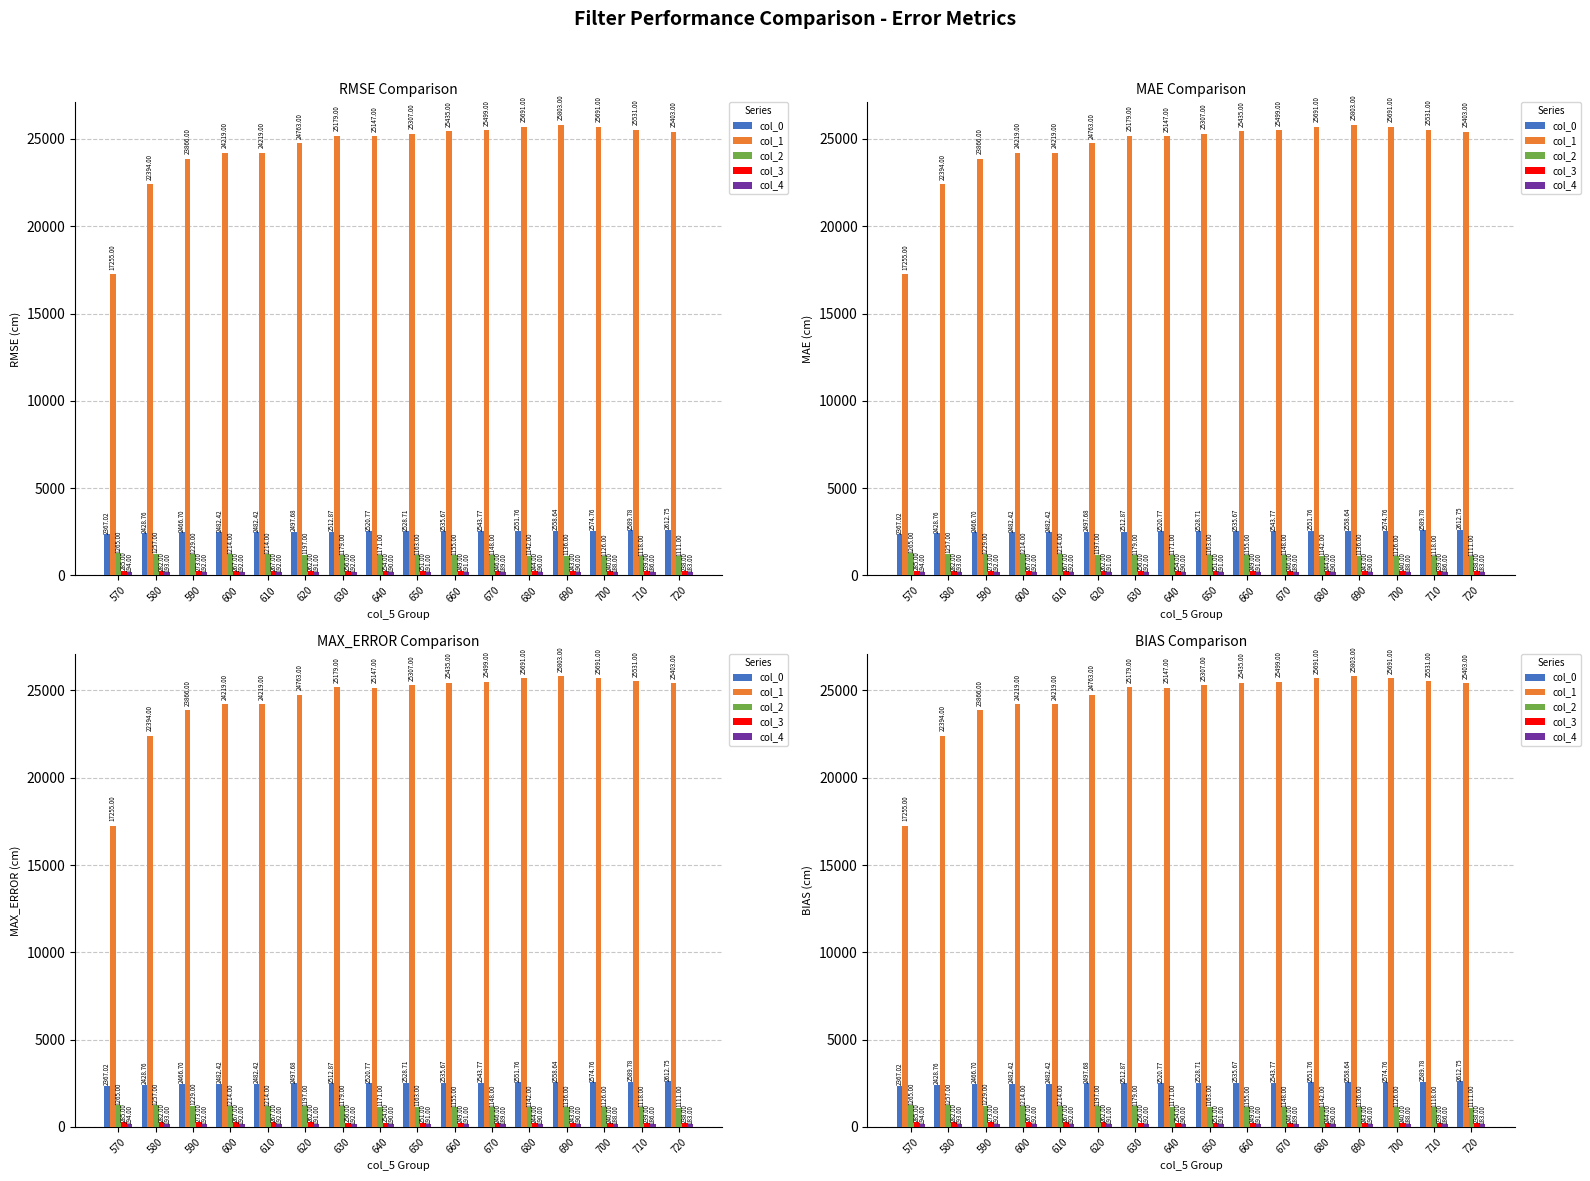

At which label is col_2 closest to 1188?

620